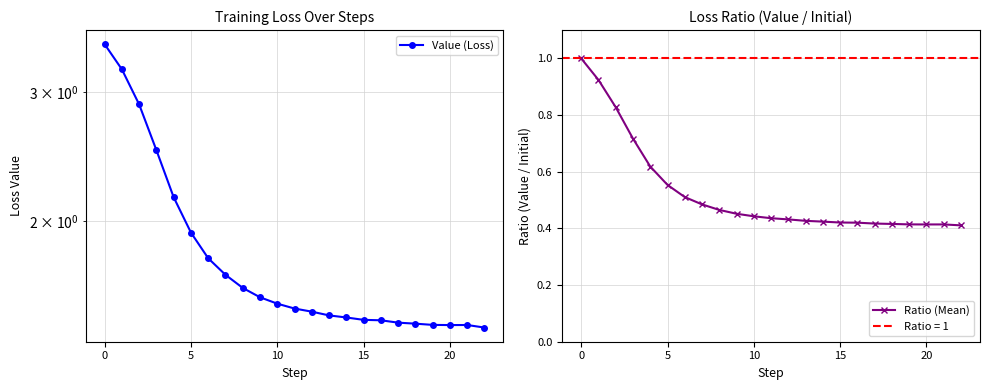

True or false: Ratio (Mean) has more than 0 points higher than both neighbors.

True